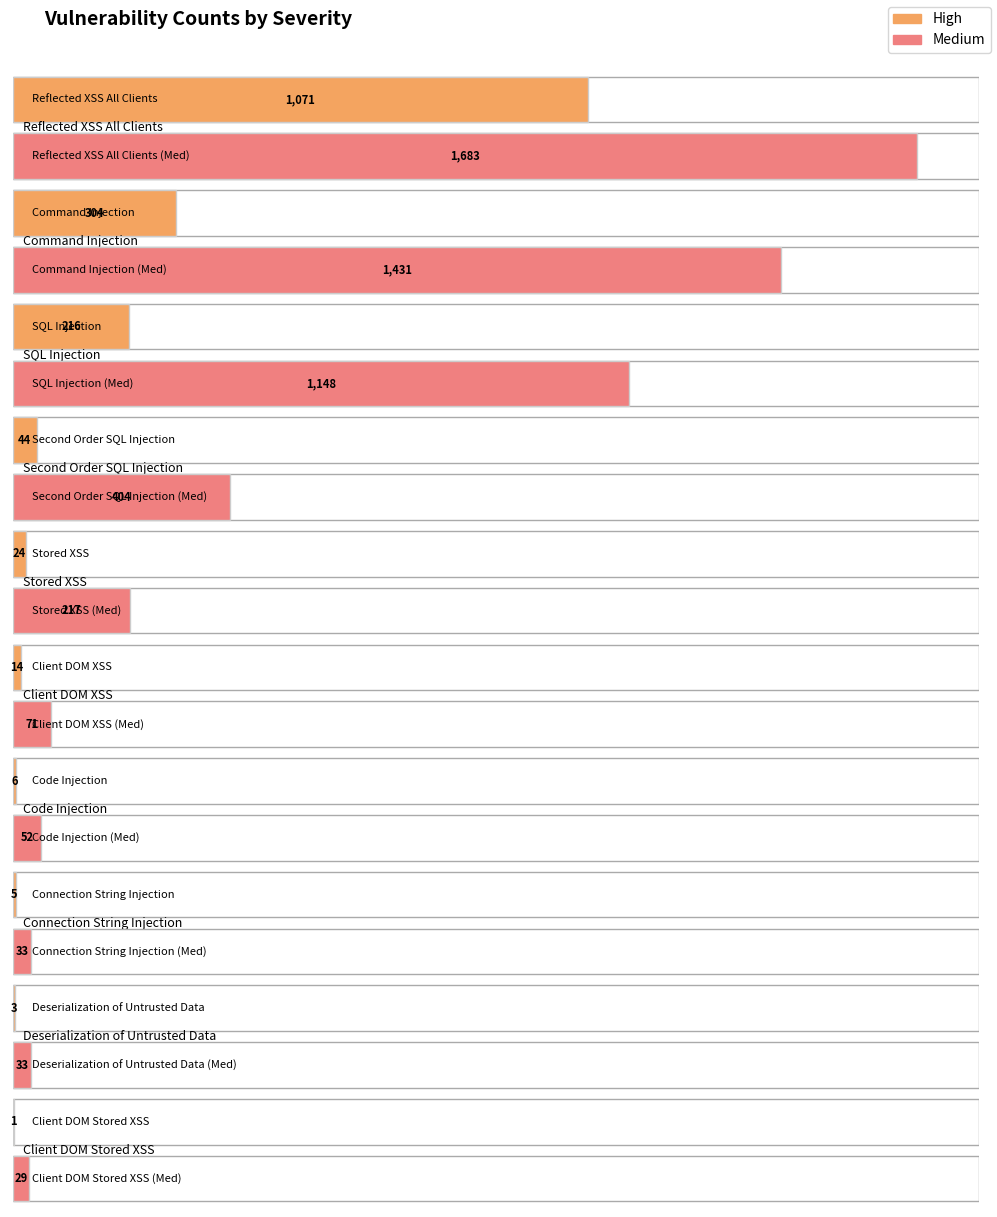

What is the value of the High bar at the 10th from the left?

1